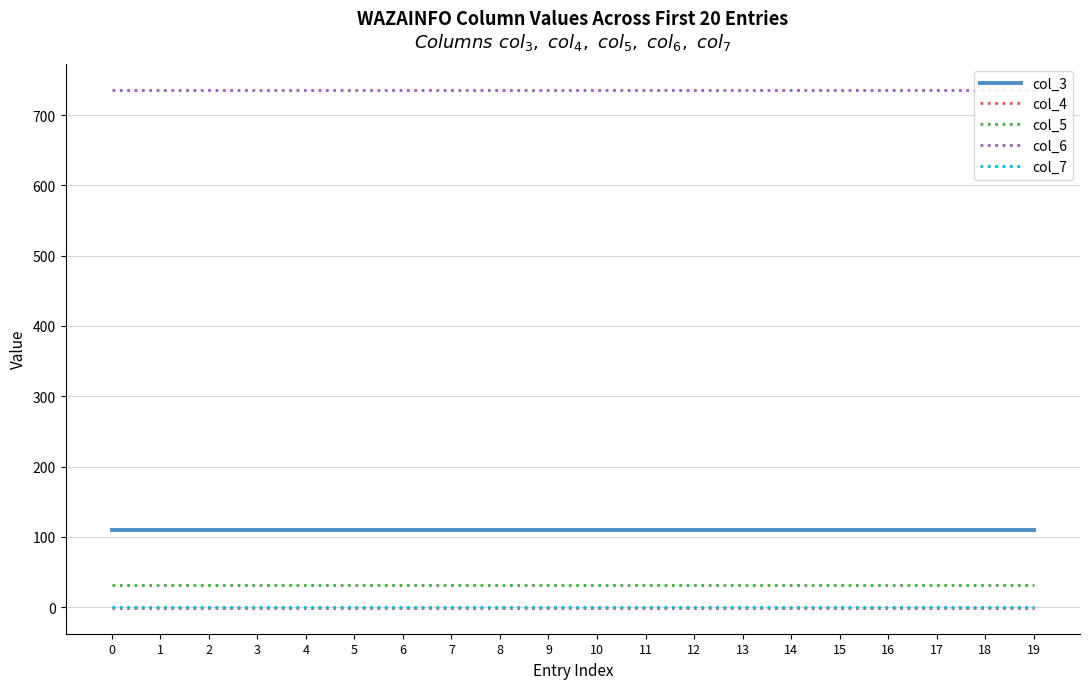

List the series in order of their peak value, highest first.

col_6, col_3, col_5, col_7, col_4